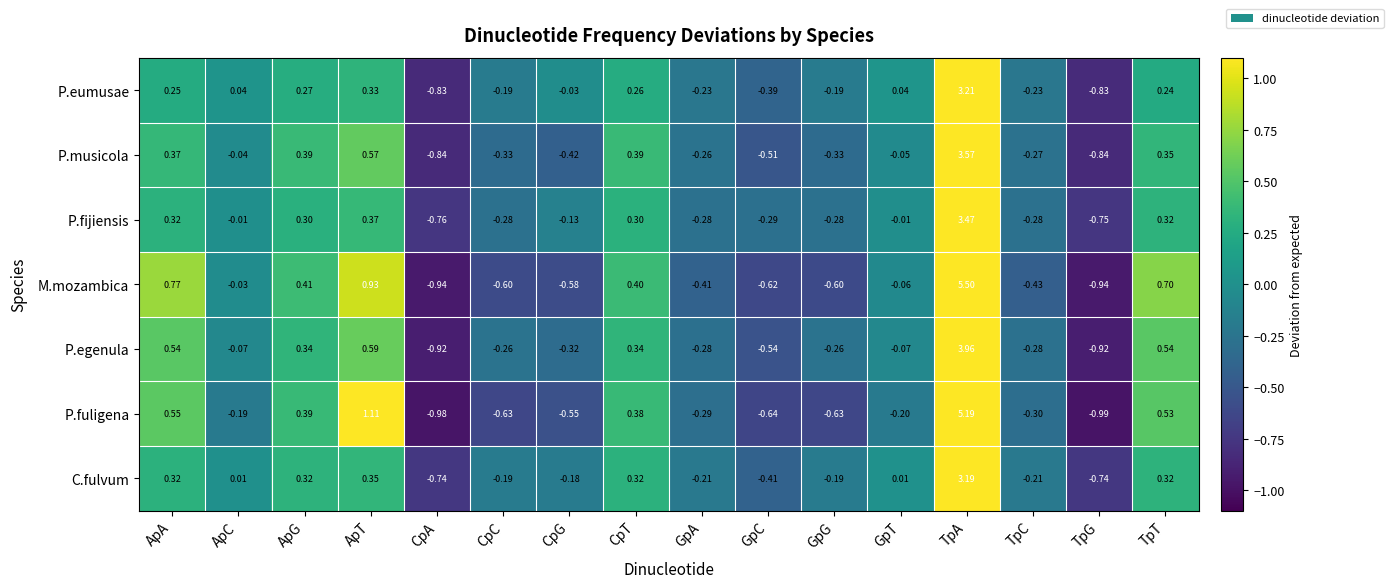

Where does the M.mozambica series first go above 0?

ApA